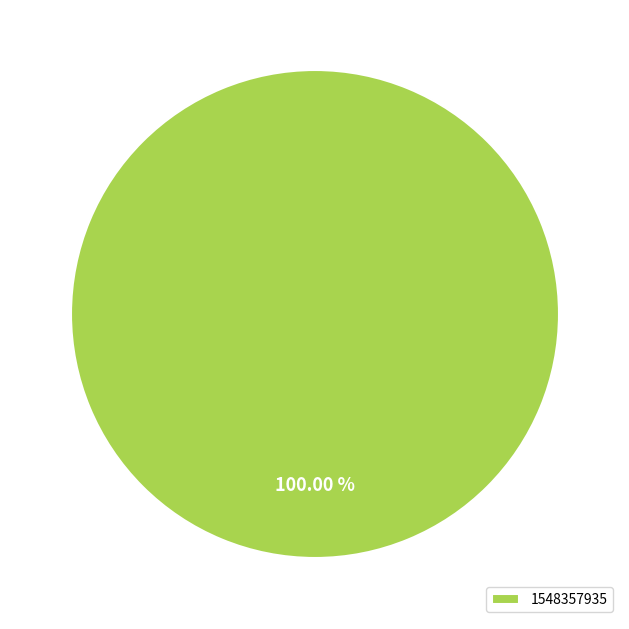

Is 1548357935 the majority of the pie?

Yes